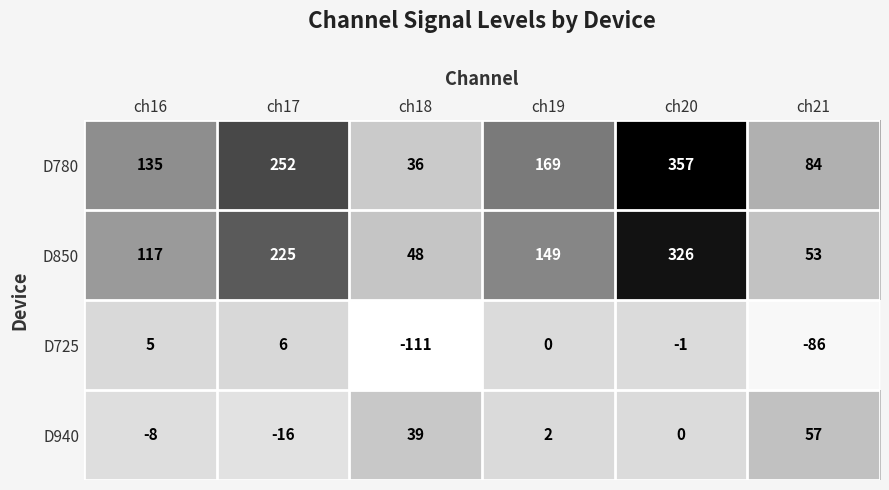

At which label does D850 first exceed 149?

ch17